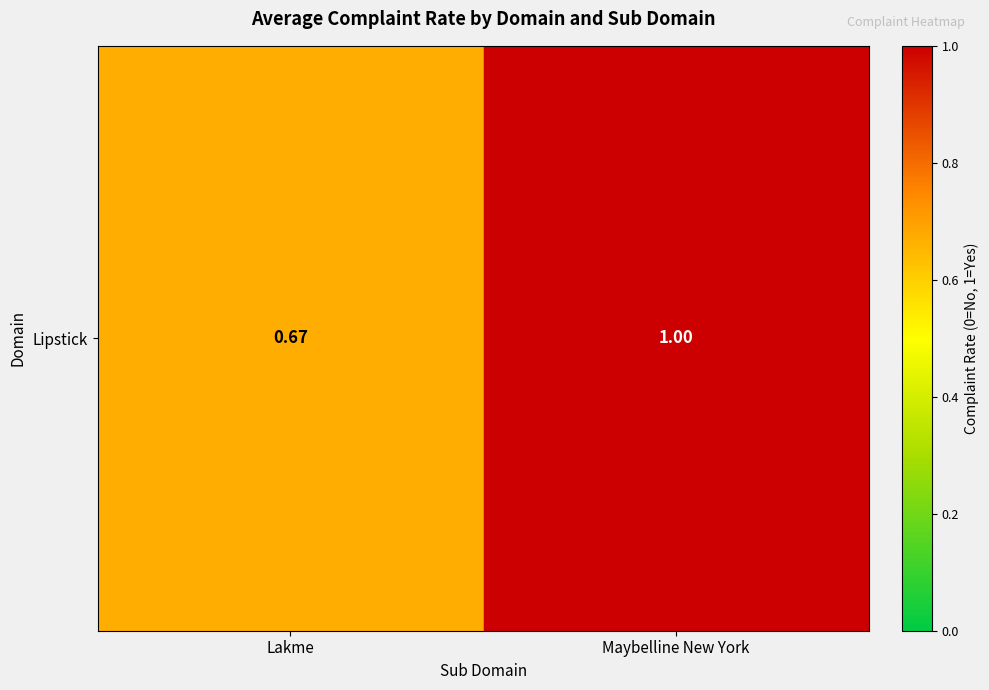

How many distinct data groups are displayed?

1